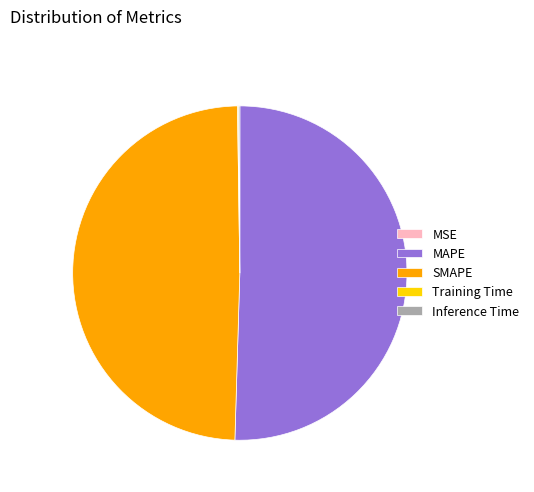

Is there any slice that represents more than half of the pie?

Yes